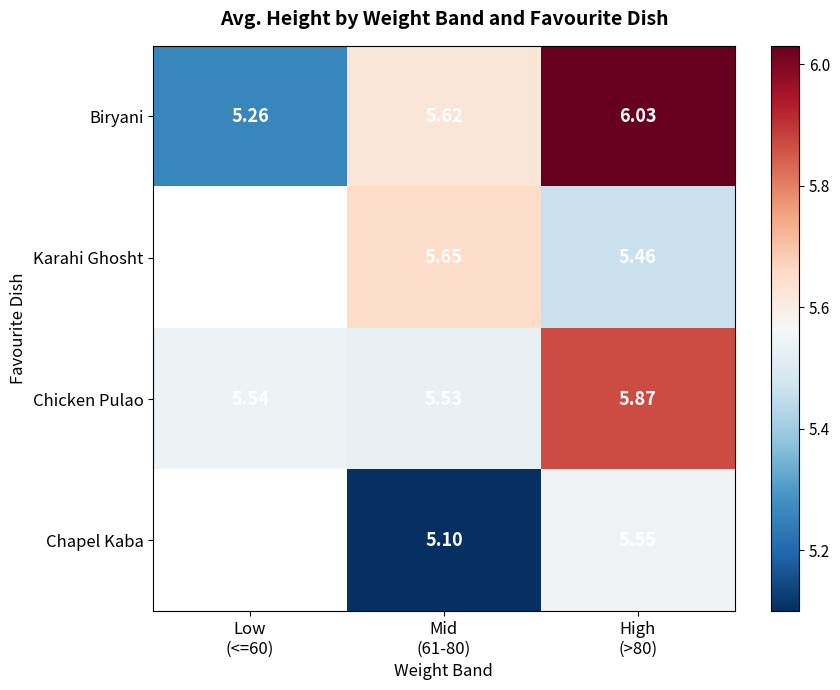

Is it true that Chicken Pulao equals 5.9 at High (>80)?

True